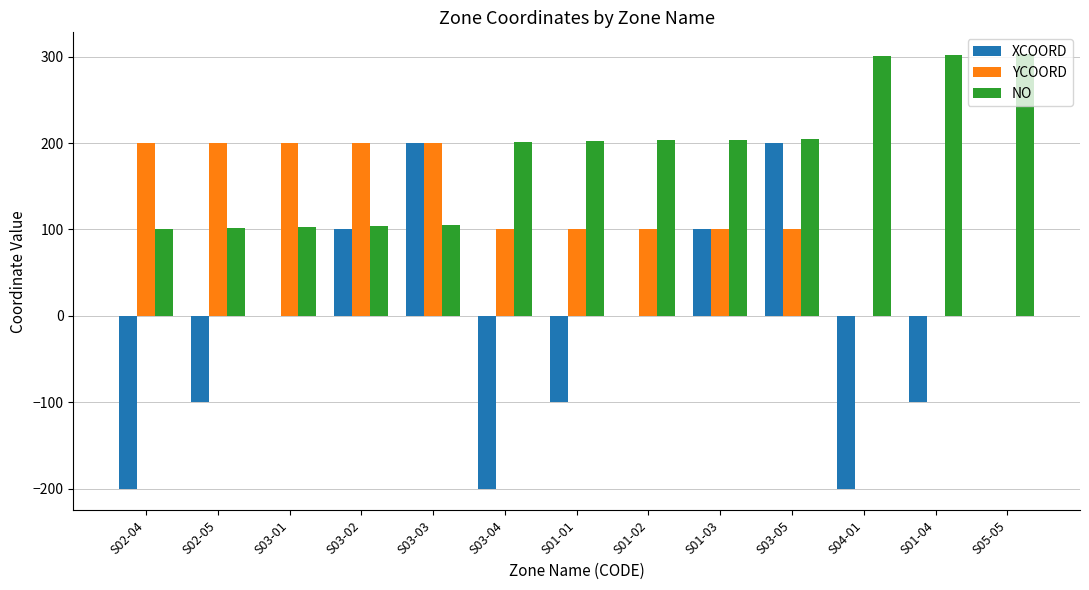

The value of XCOORD at S03-01 is 0. True or false?

True